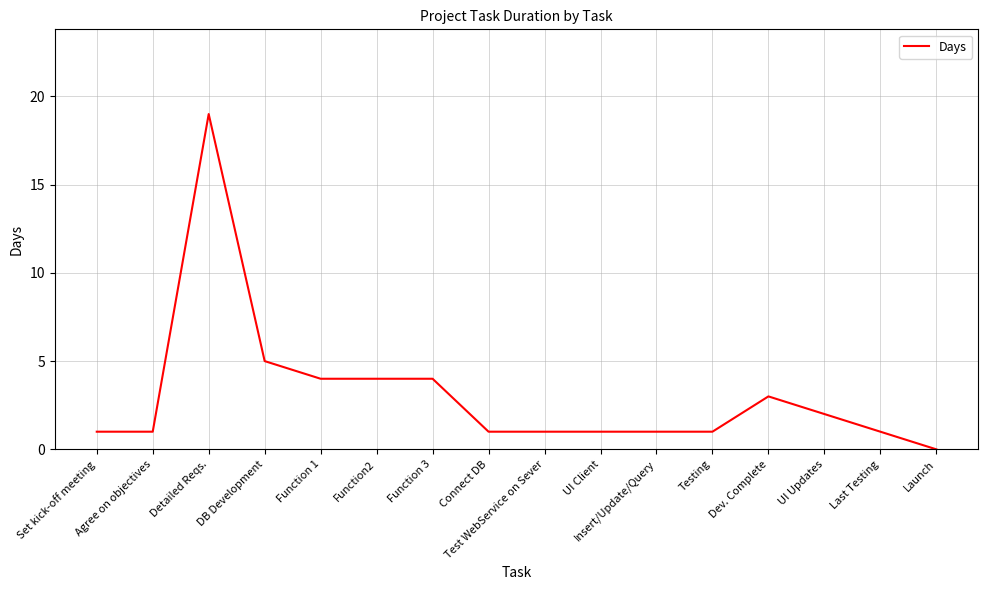

What position from the left is Detailed Reqs.?

3